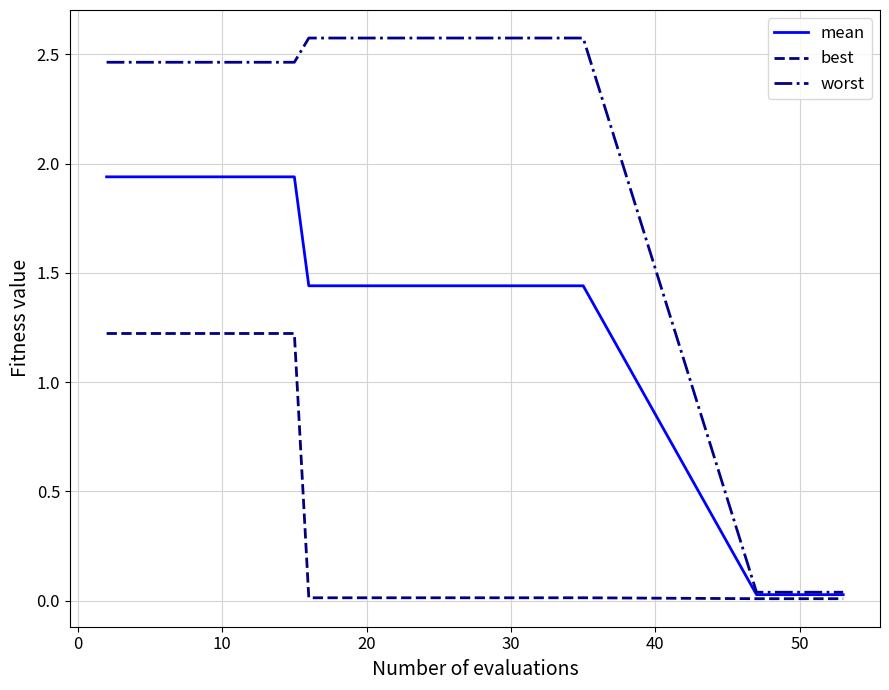

What is the greatest value displayed?

2.6